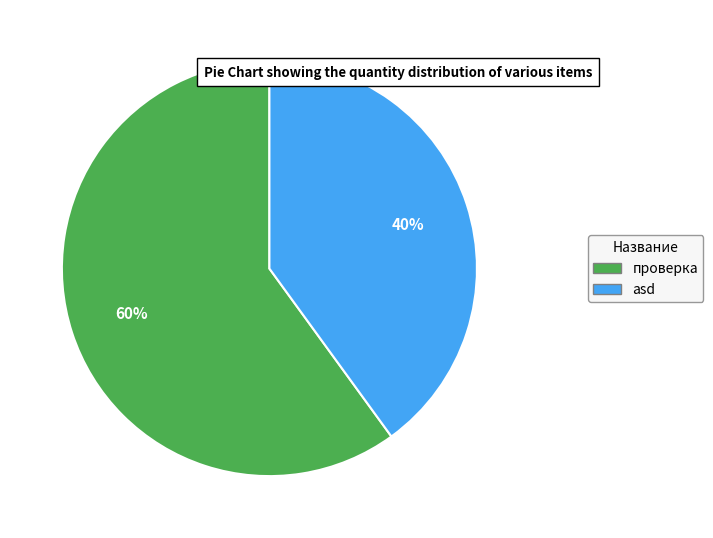

True or false: проверка accounts for 60% of the total.

True